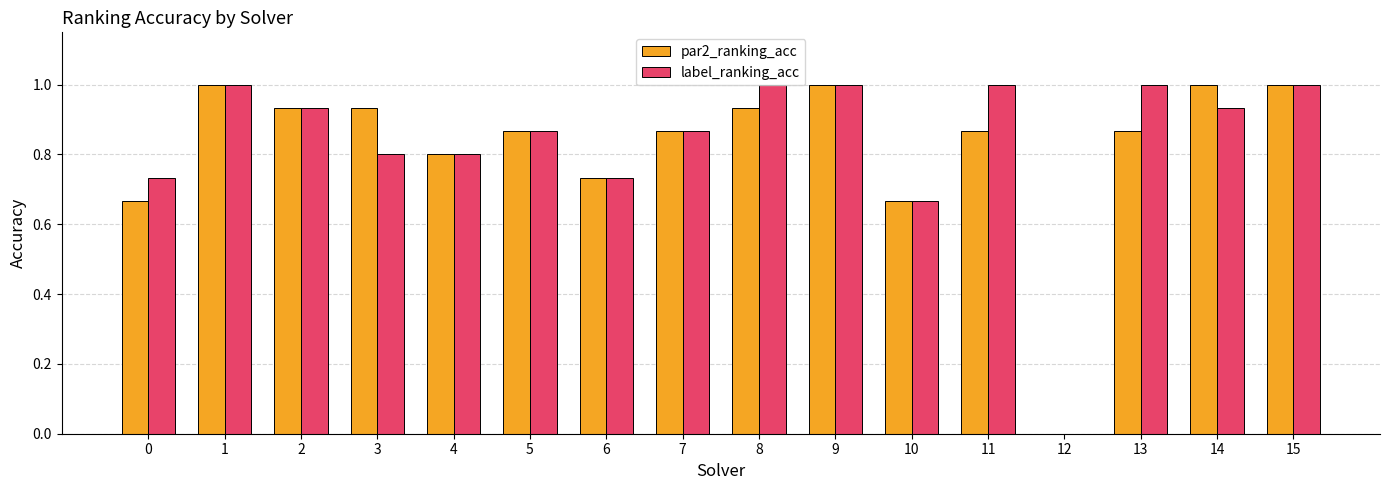

What is the total value across all series at 7?

1.7